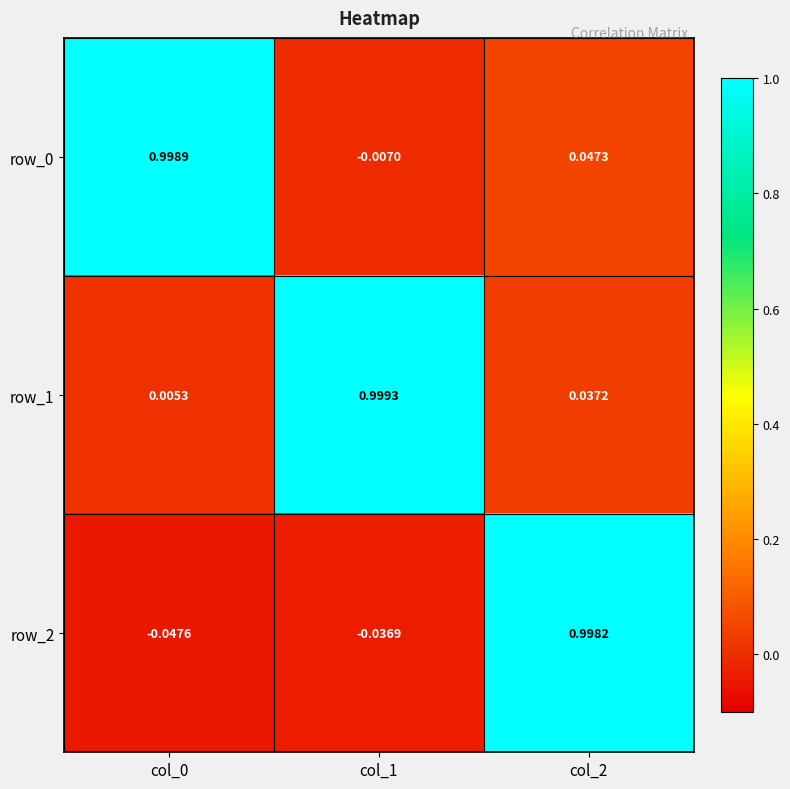

At how many categories does at least one series exceed 0?

3